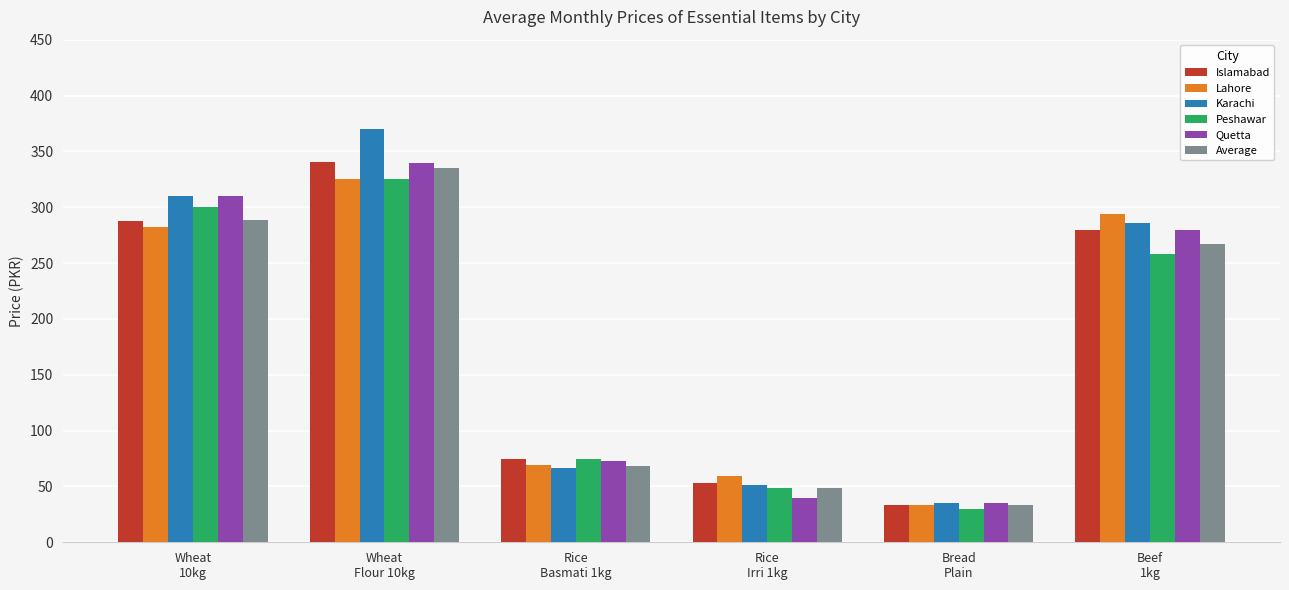

How many bars are there in total?

36